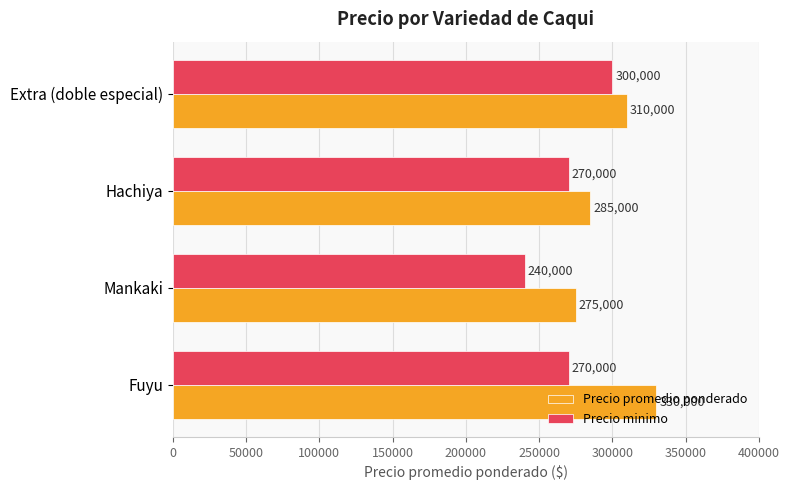

True or false: Precio promedio ponderado has a value of 119911 at Mankaki.

False